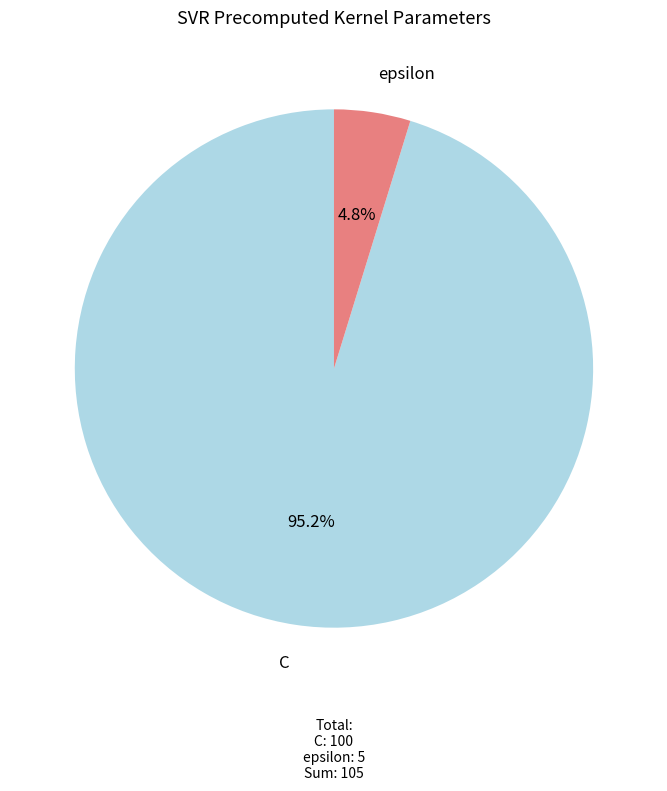

What is the largest slice in the pie chart?

C